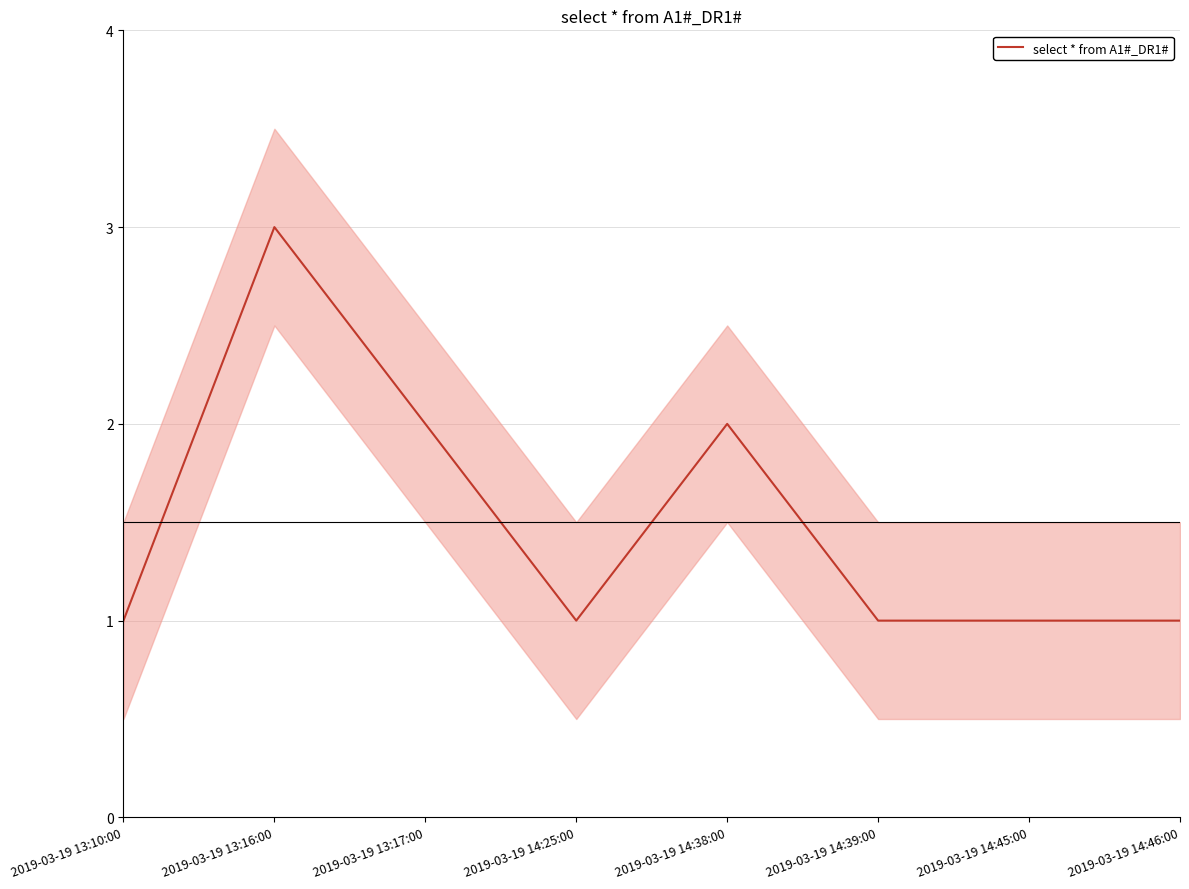

Does the chart display data point markers on the line(s)?

No